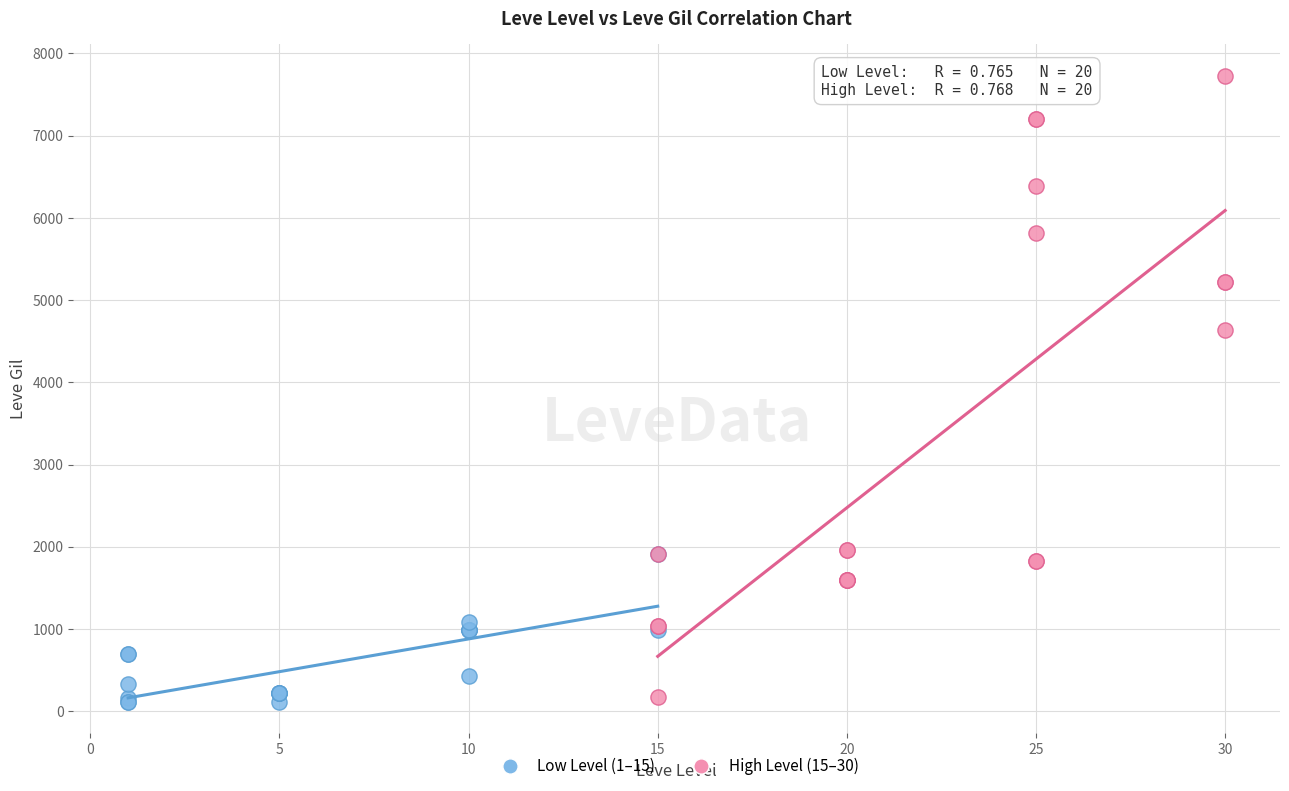

Which series has the largest Y range (max minus min)?

High Level (15–30)